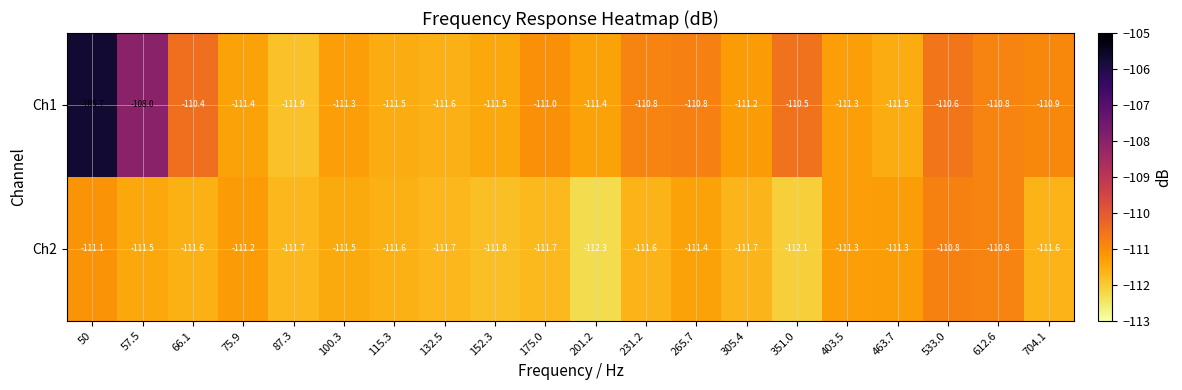

How many values in the Ch2 series are below -111?

18